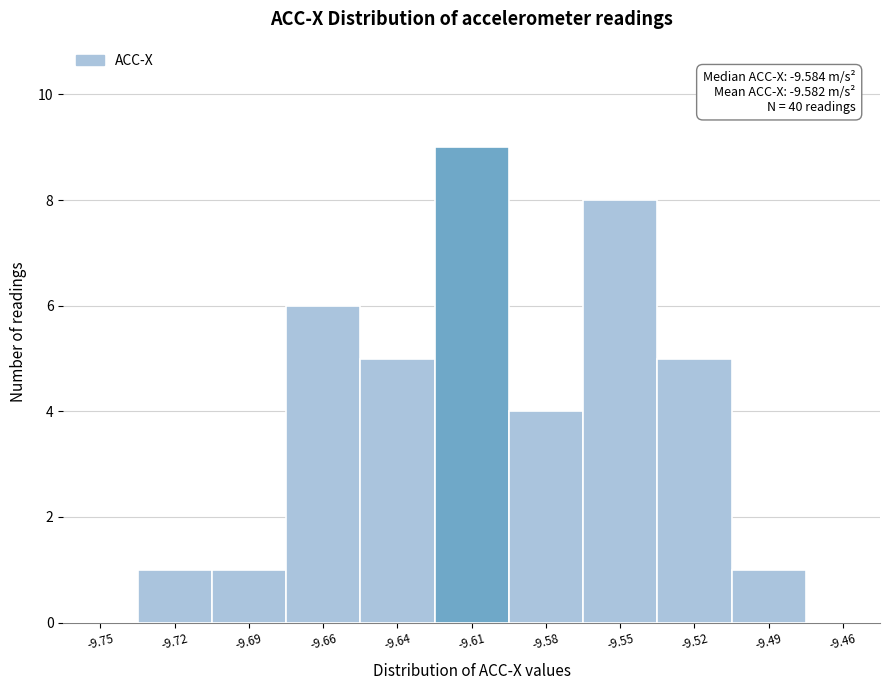

Reading left to right, list all the values displayed in this chart.

-9.75=0	-9.72=1	-9.69=1	-9.66=6	-9.64=5	-9.61=9	-9.58=4	-9.55=8	-9.52=5	-9.49=1	-9.46=0